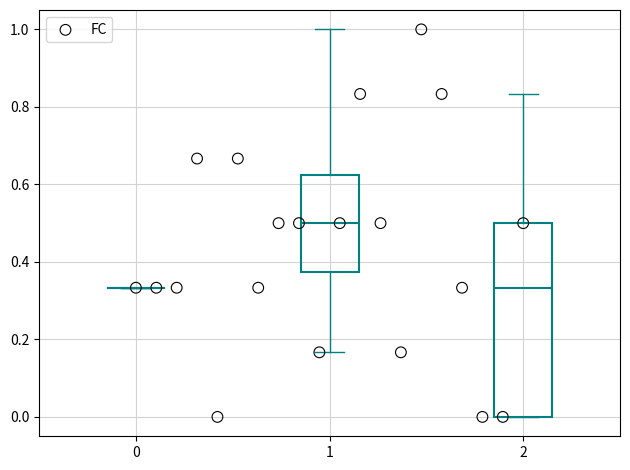

What is the range of X values (max minus min)?

2.0